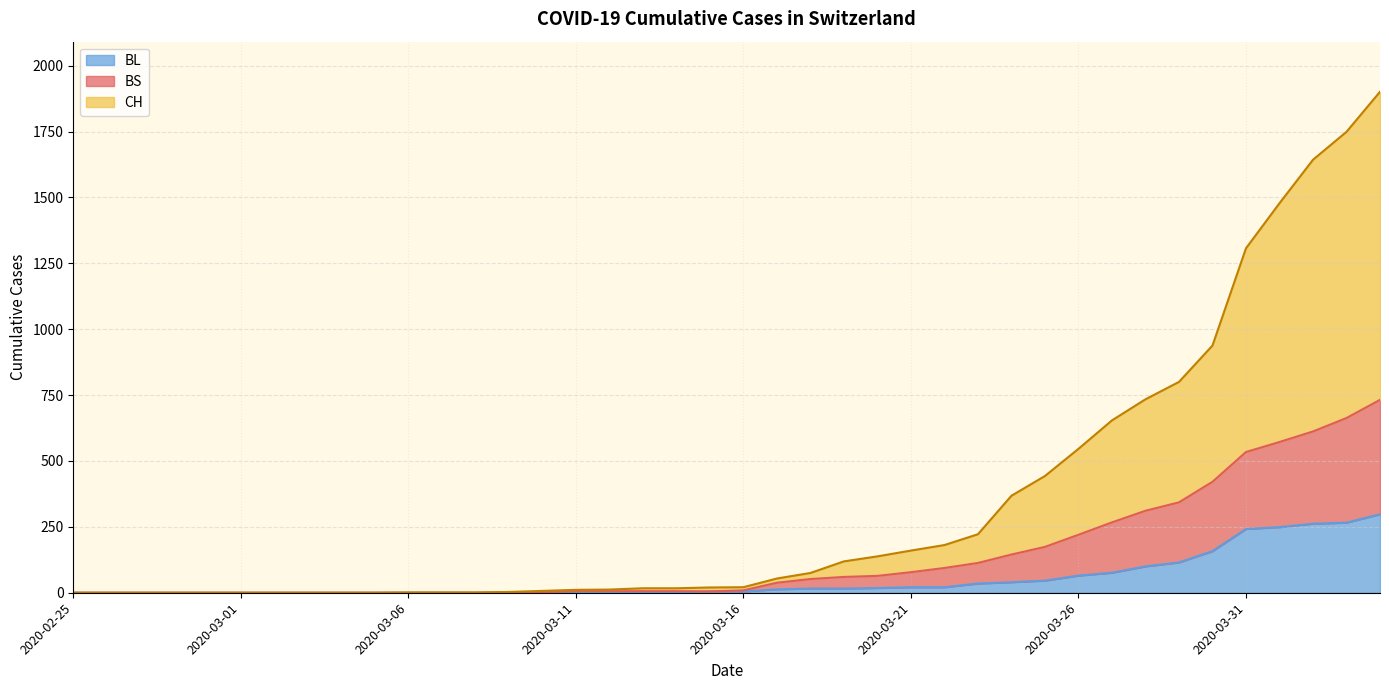

At how many categories does at least one series exceed 612?

9